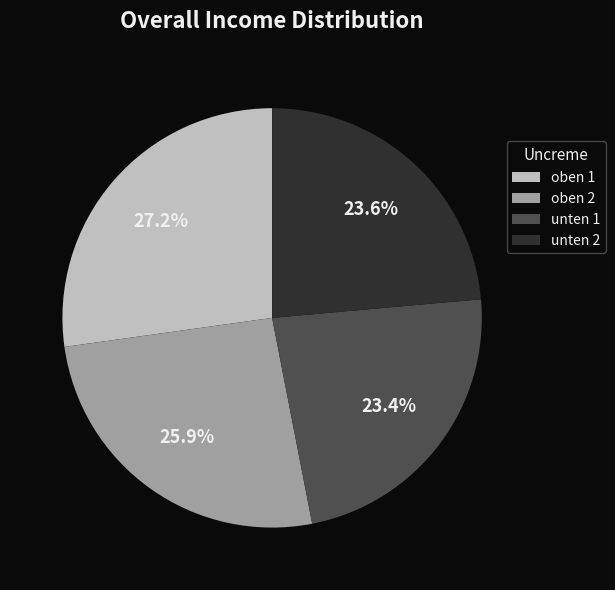

What is the ratio of the value at unten 1 to the value at unten 2?

1.0